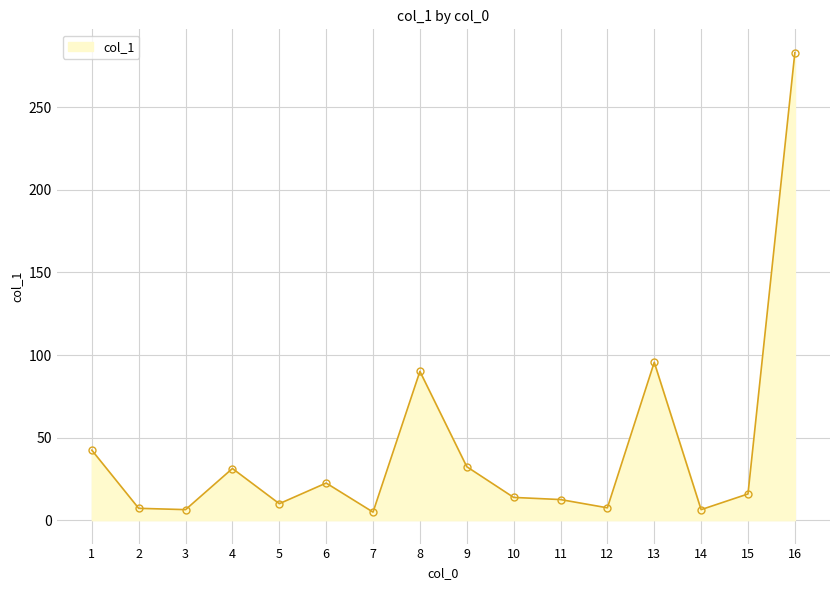

What is the change in value from 9 to 16?

+250.6